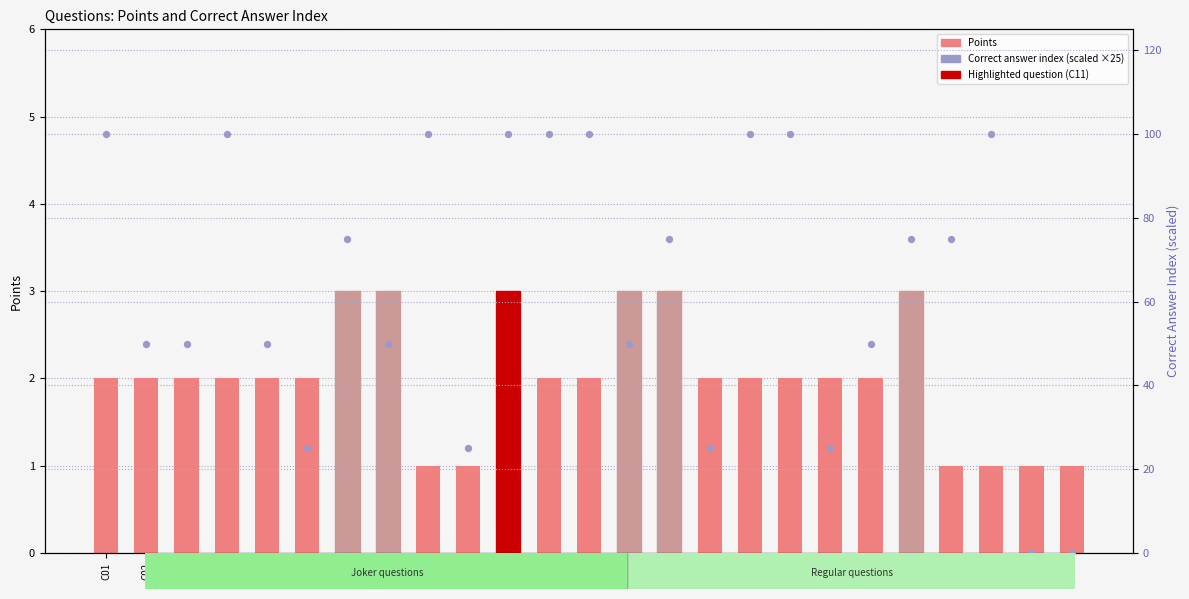

Which series contains the highest Y value?

Correct answer (scaled)